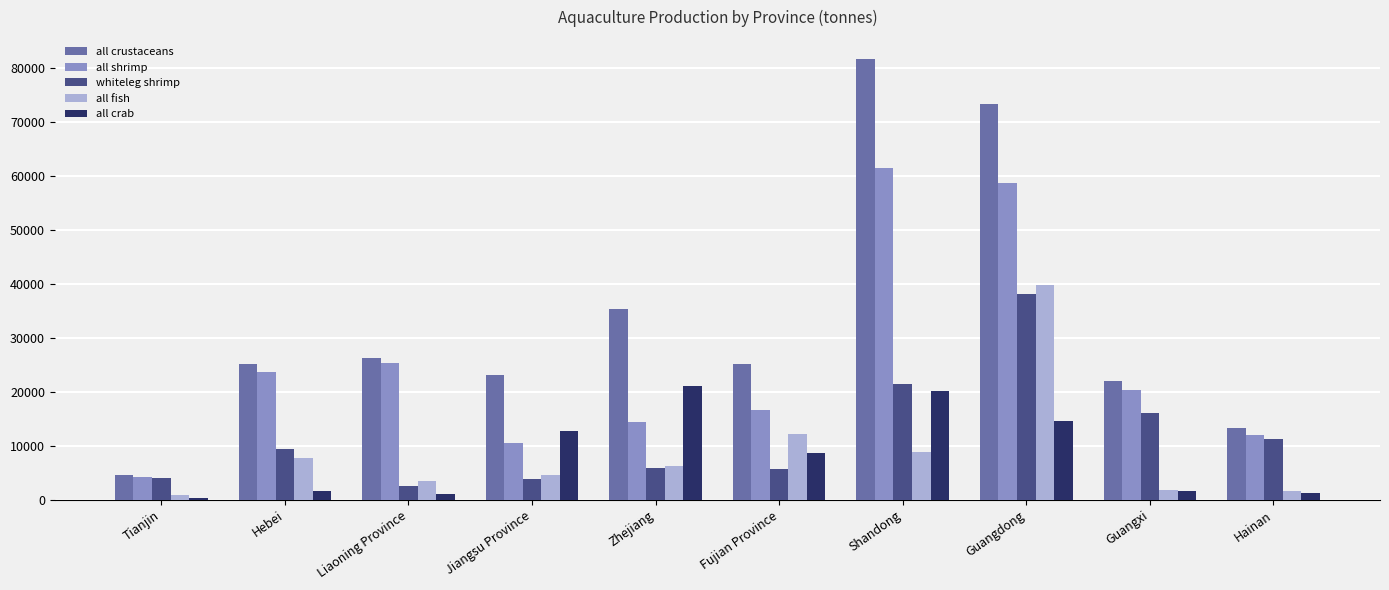

Between Hebei and Zhejiang, which series saw the biggest shift?

all crab